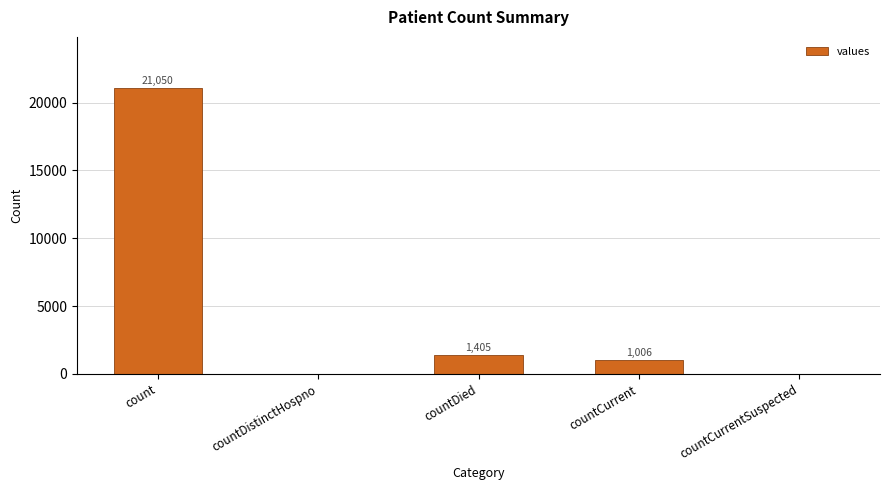

Count the number of data series in this chart.

1